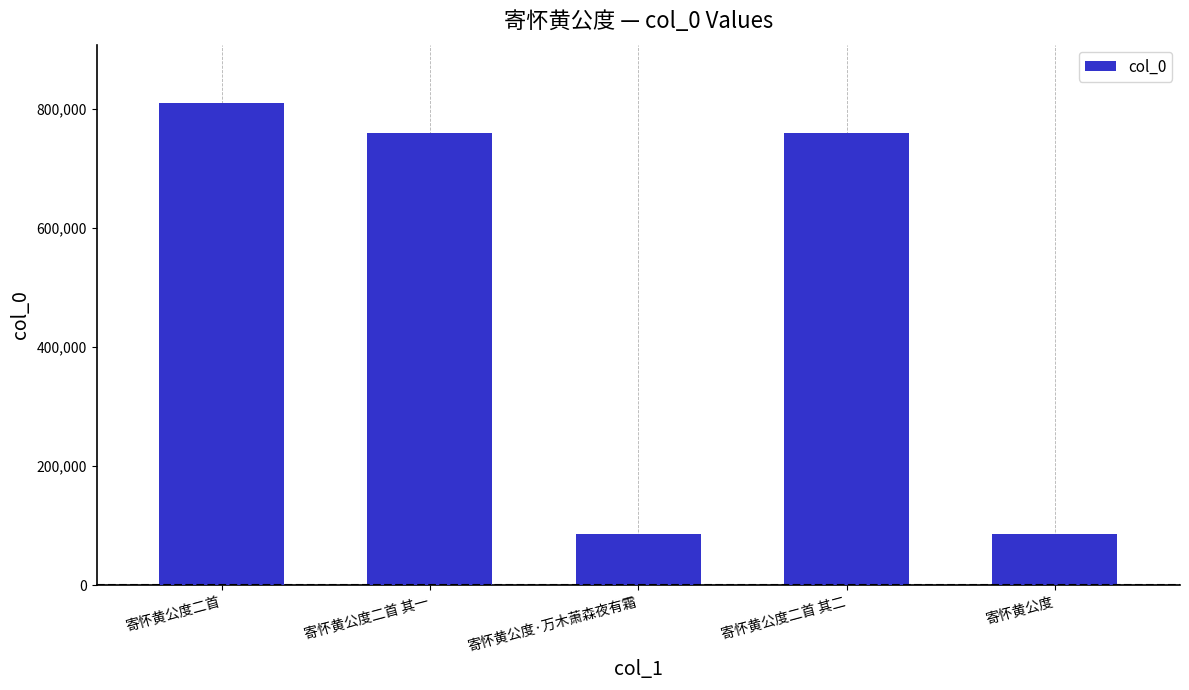

Read the value at 寄怀黄公度.

85284